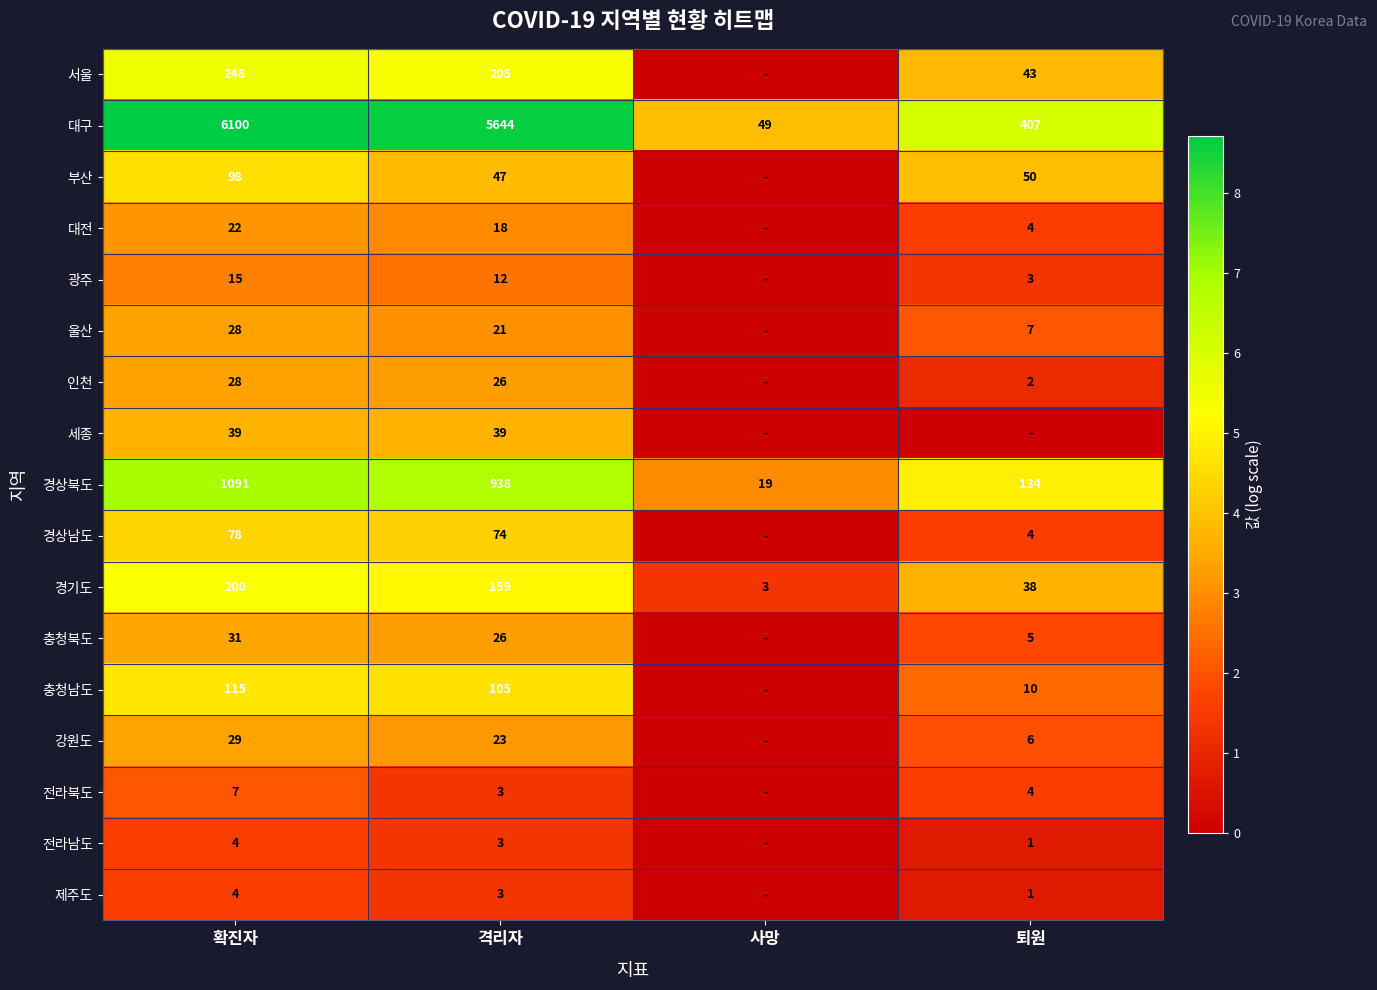

What is the total value across all series at 확진자?

8137